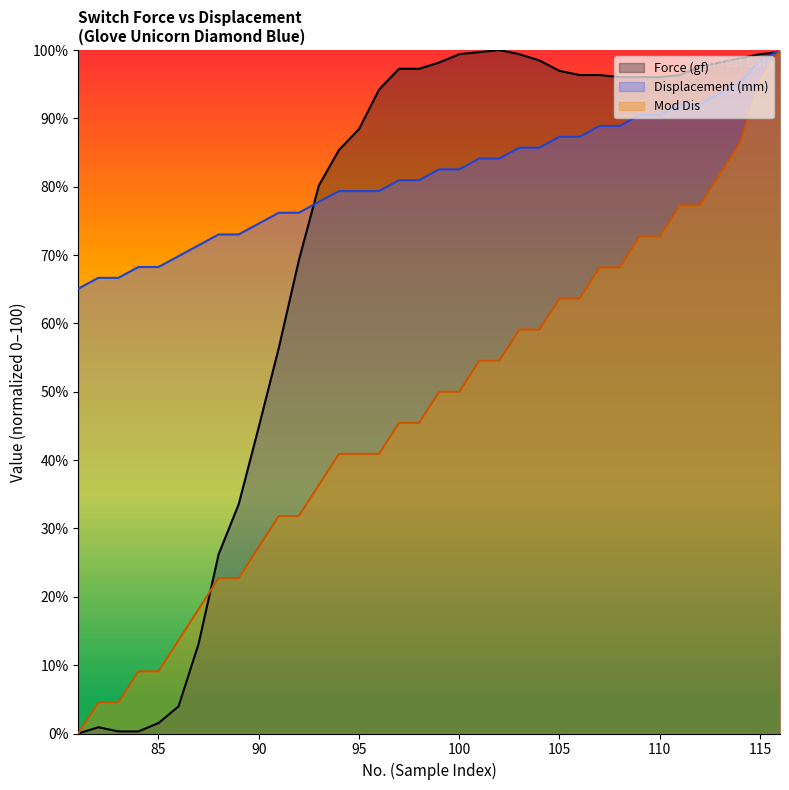

Does the chart display data point markers on the line(s)?

No